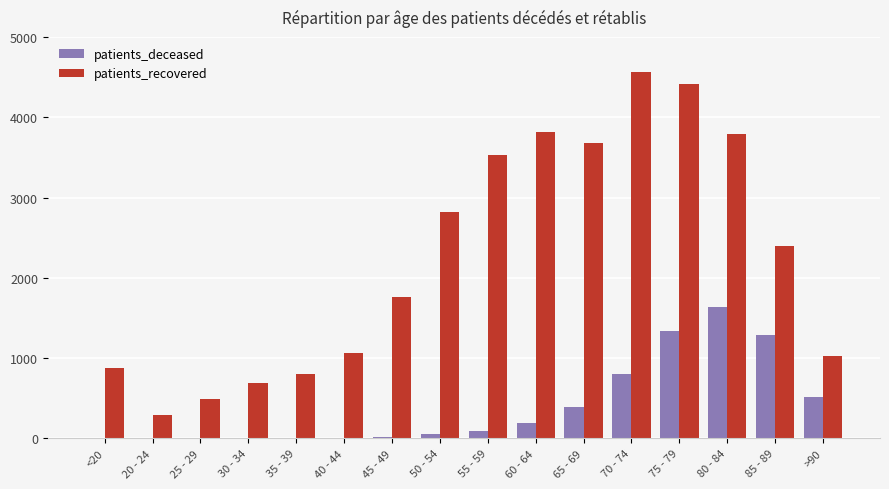

Between <20 and 85 - 89, which series saw the biggest shift?

patients_recovered